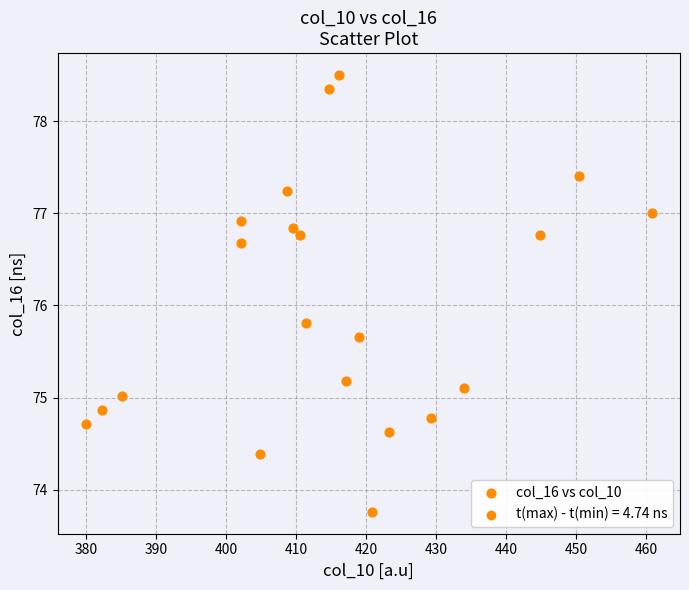

What Y value in the scatter plot is closest to 76?

75.8